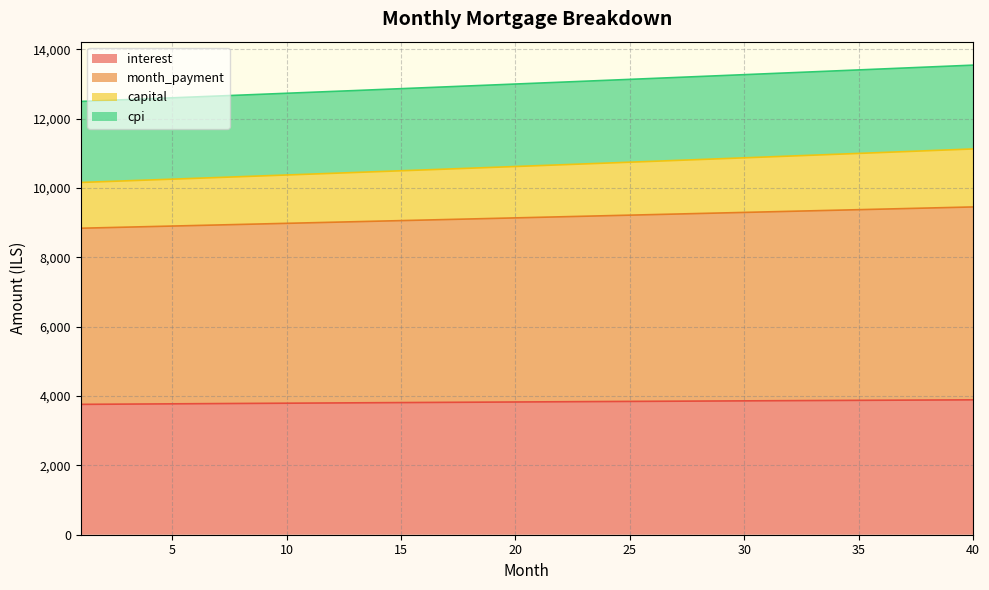

What is the minimum value for interest?

3758.8